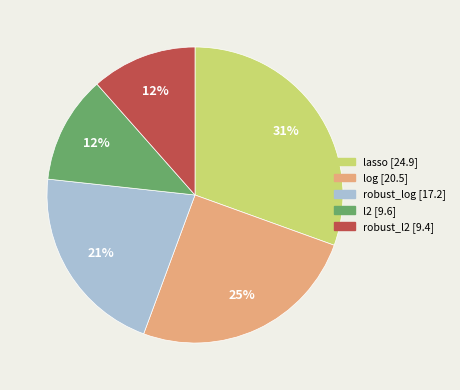

The log slice represents 13% of the pie. True or false?

False